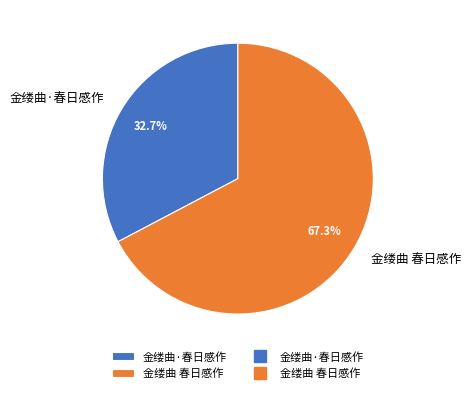

The 金缕曲 春日感作 slice represents 67% of the pie. True or false?

True